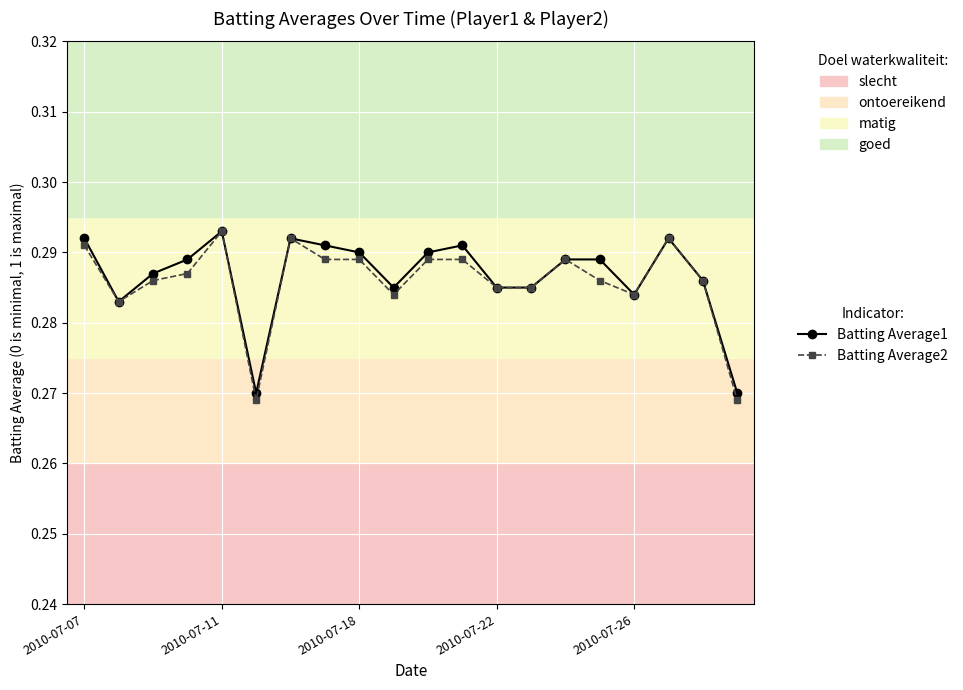

How many Batting Average1 values are between 0 and 1?

20